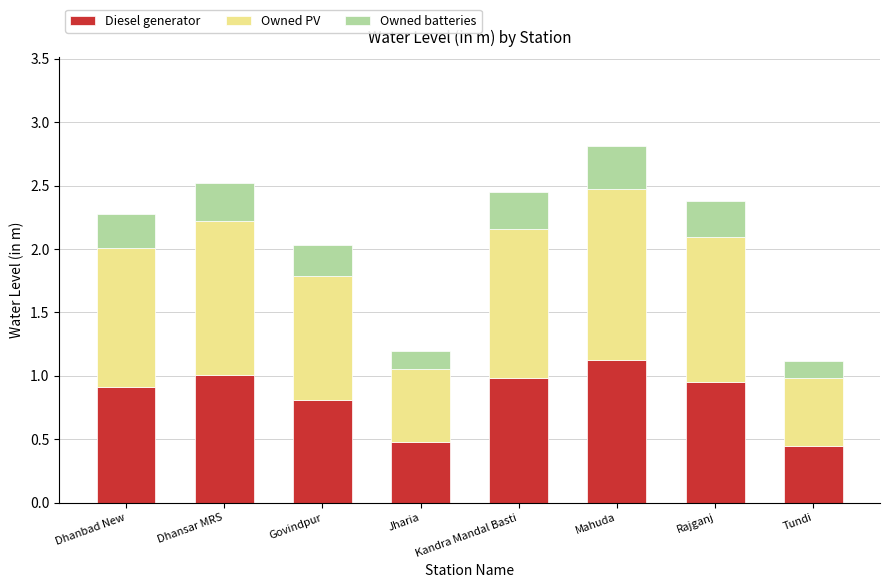

The value of Diesel generator at Mahuda is 1.1. True or false?

True